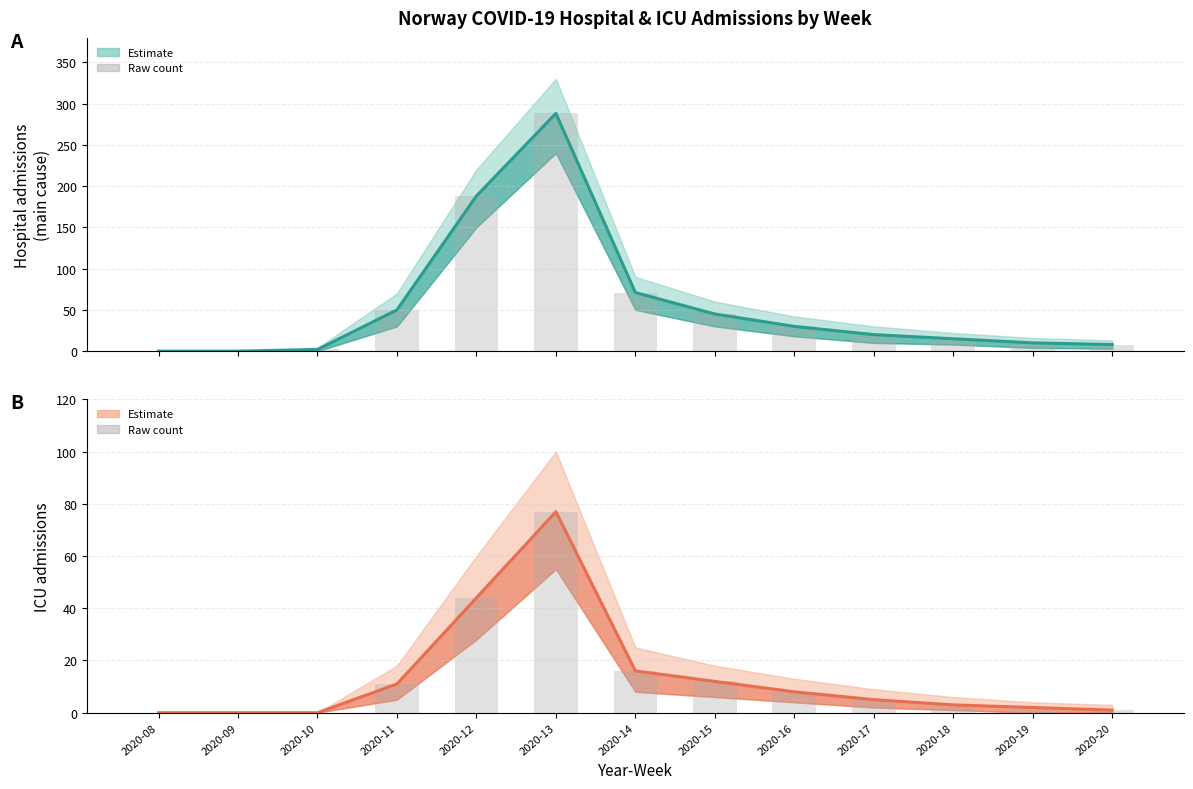

Is the value of Hospital raw at 2020-14 greater than the value of ICU raw at 2020-11?

Yes